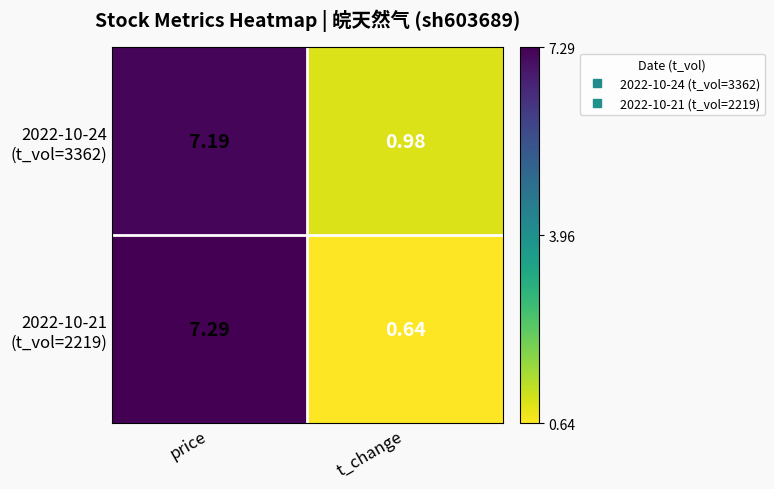

At which category is the sum across all series the highest?

price